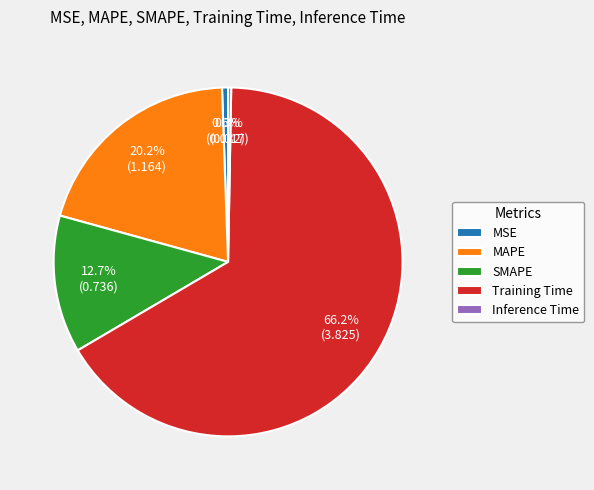

Do Training Time and Inference Time together represent more than half of the pie?

Yes